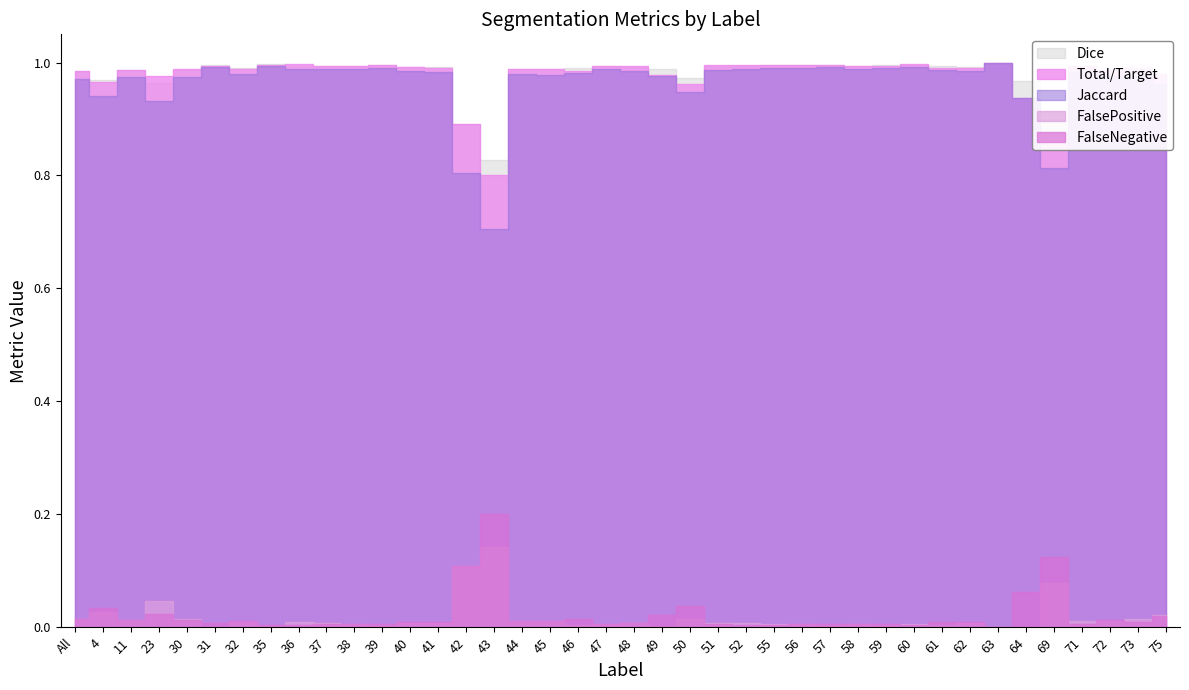

What are all the series names shown in the legend?

Total/Target, Jaccard, Dice, FalseNegative, FalsePositive